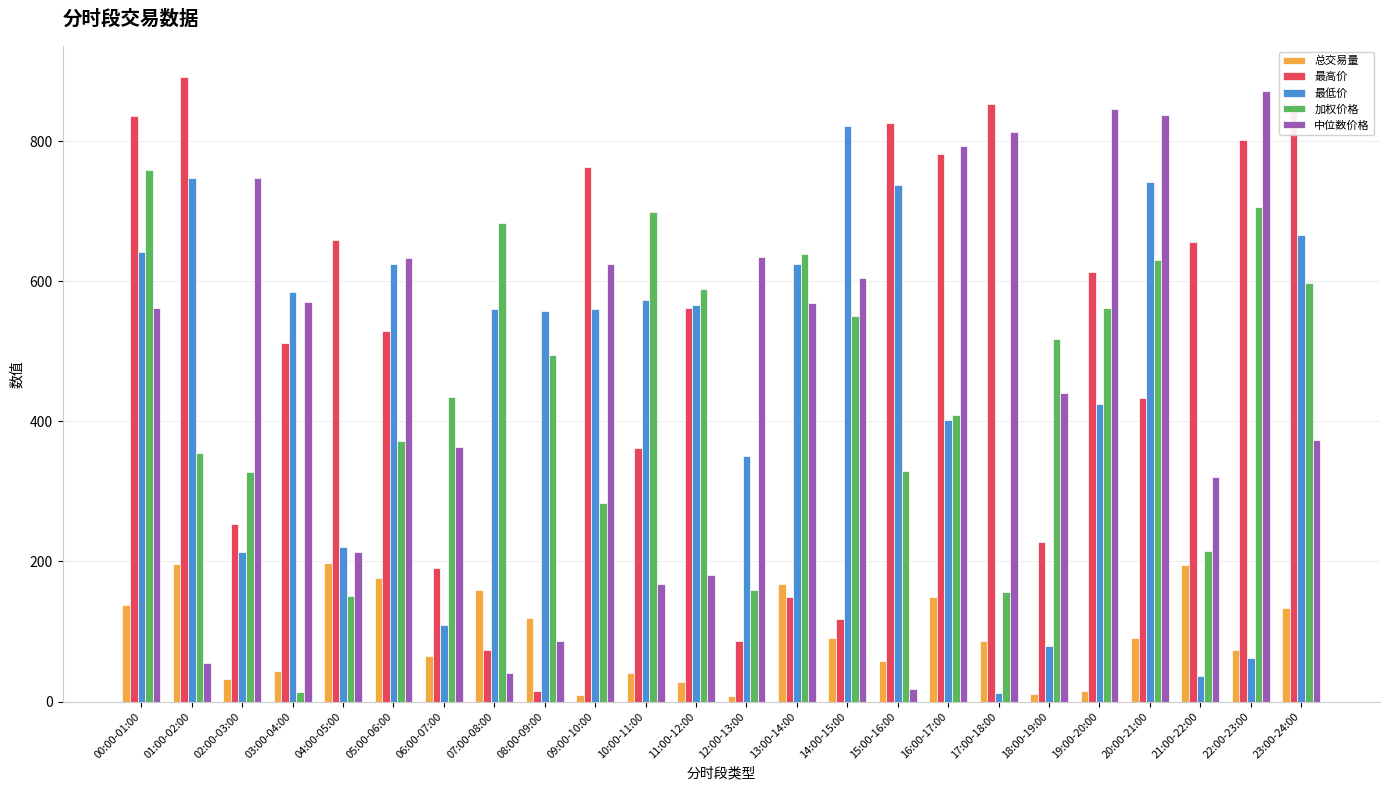

What is the difference between the 中位数价格 values at 21:00-22:00 and 08:00-09:00?

234.2